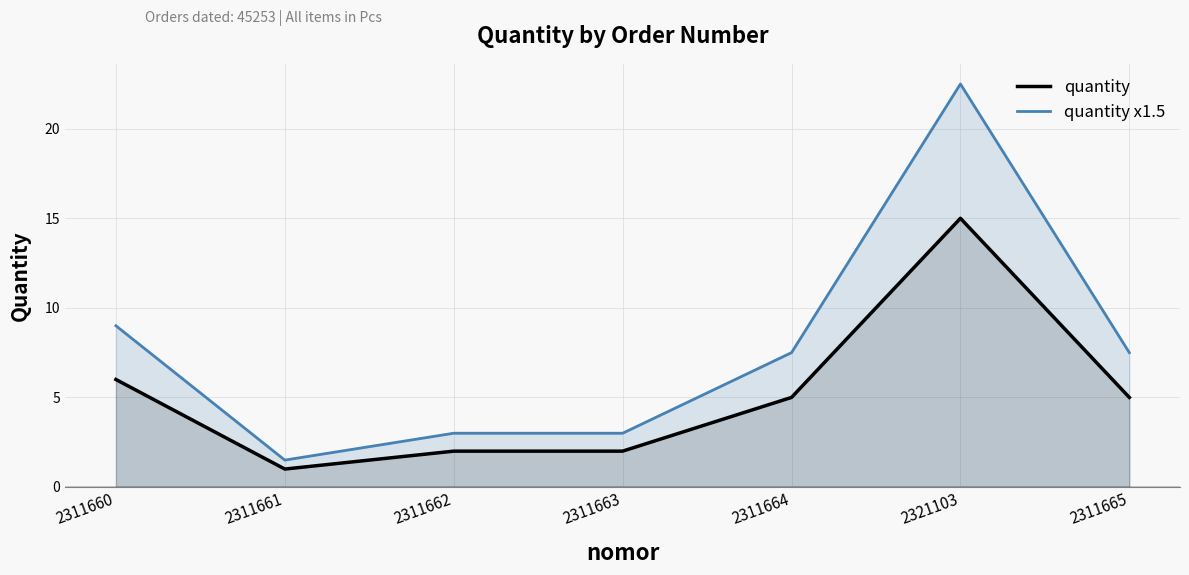

Reading left to right, extract all data points from this chart.

quantity: 6.0	1.0	2.0	2.0	5.0	15.0	5.0
quantity x1.5: 9.0	1.5	3.0	3.0	7.5	22.5	7.5